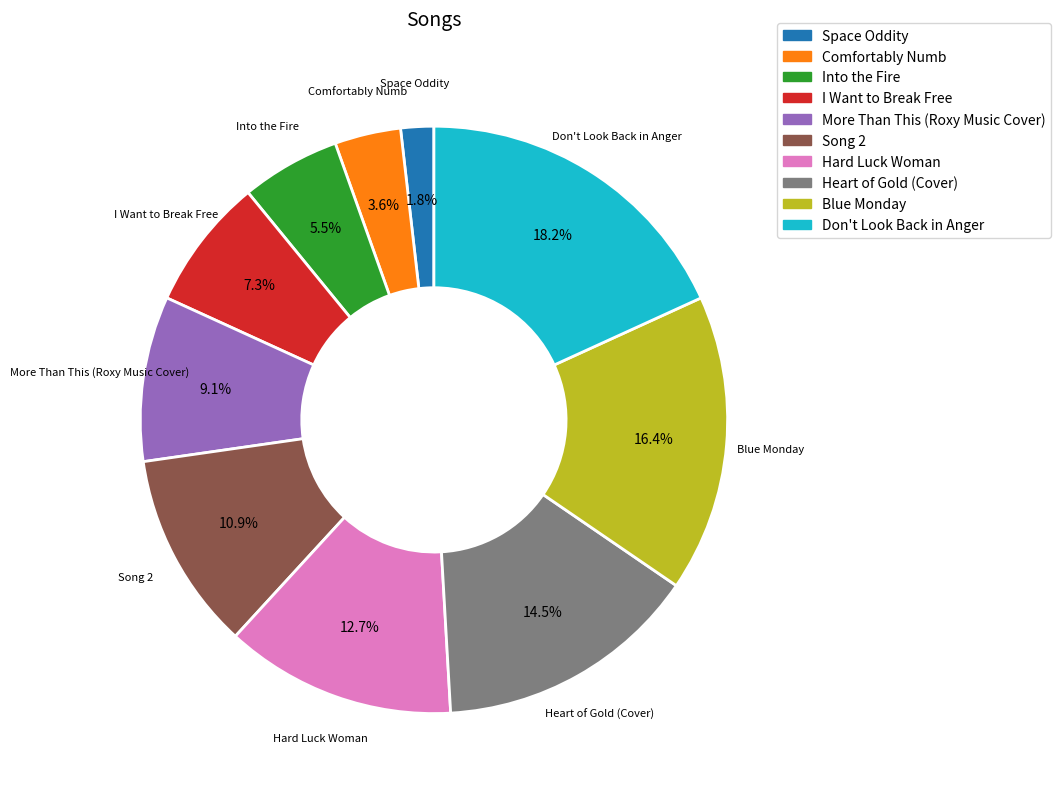

To the nearest percent, what percentage of the pie is Space Oddity?

2%